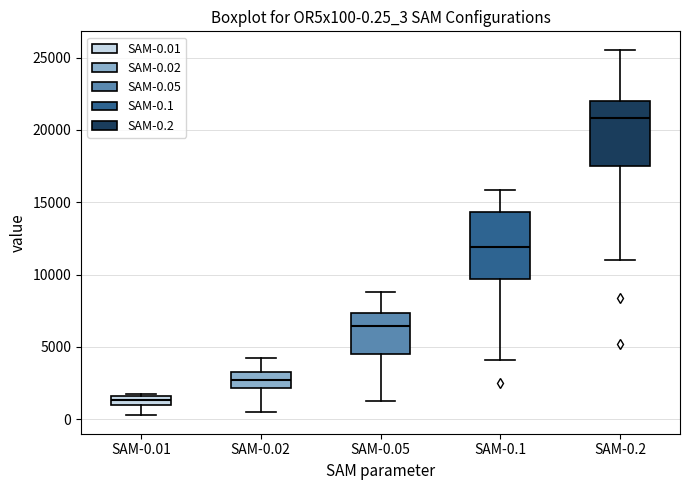

Which box's median line is the highest?

SAM-0.2